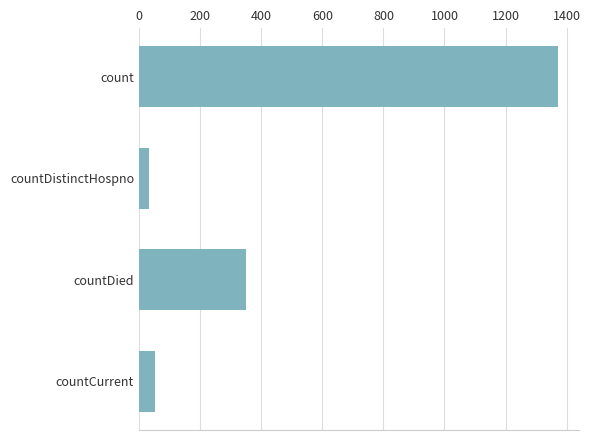

What is the value of the 4th bar from the top?

52